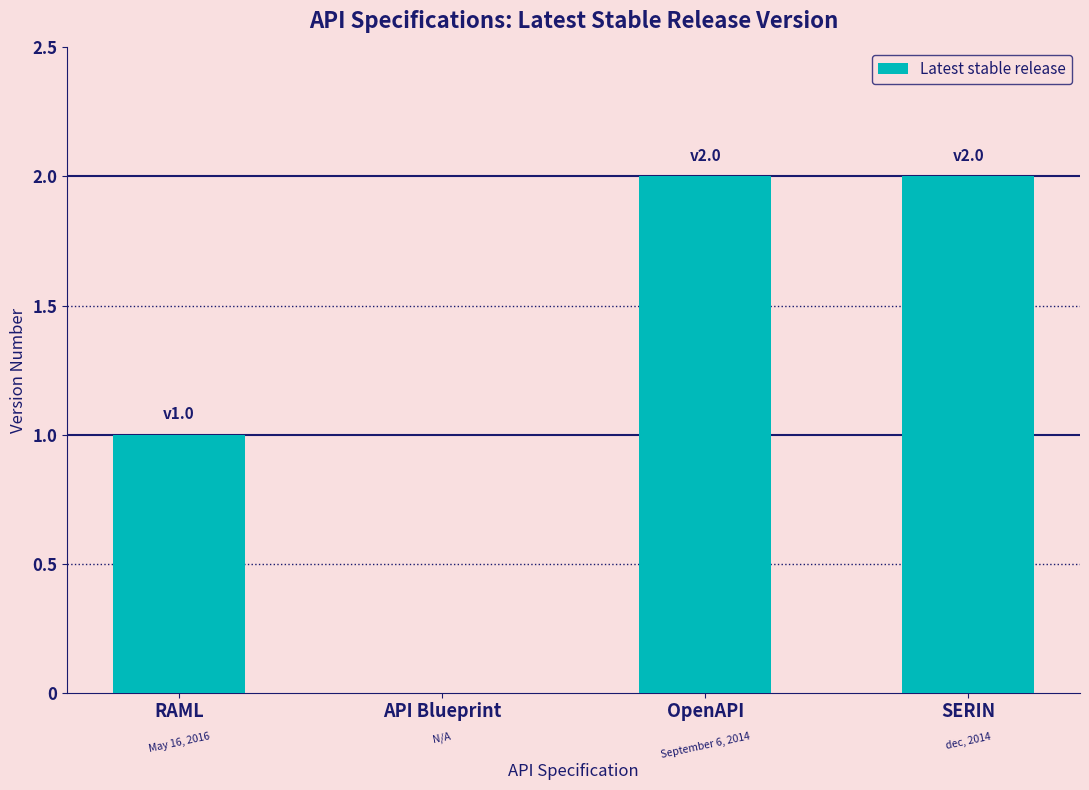

How many data points does each series have?

4